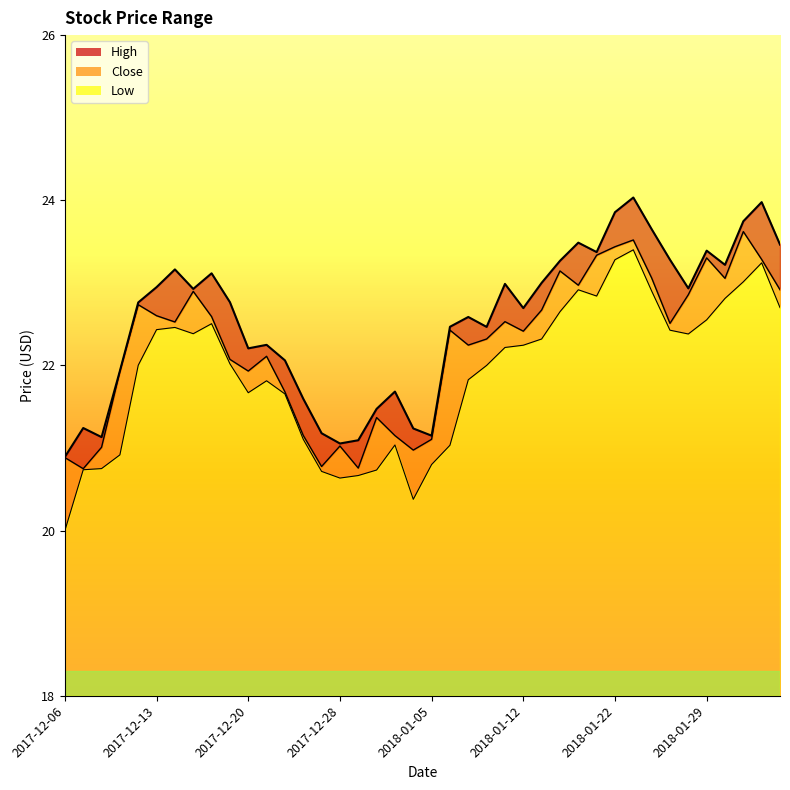

How many data points in High are above 22?

28